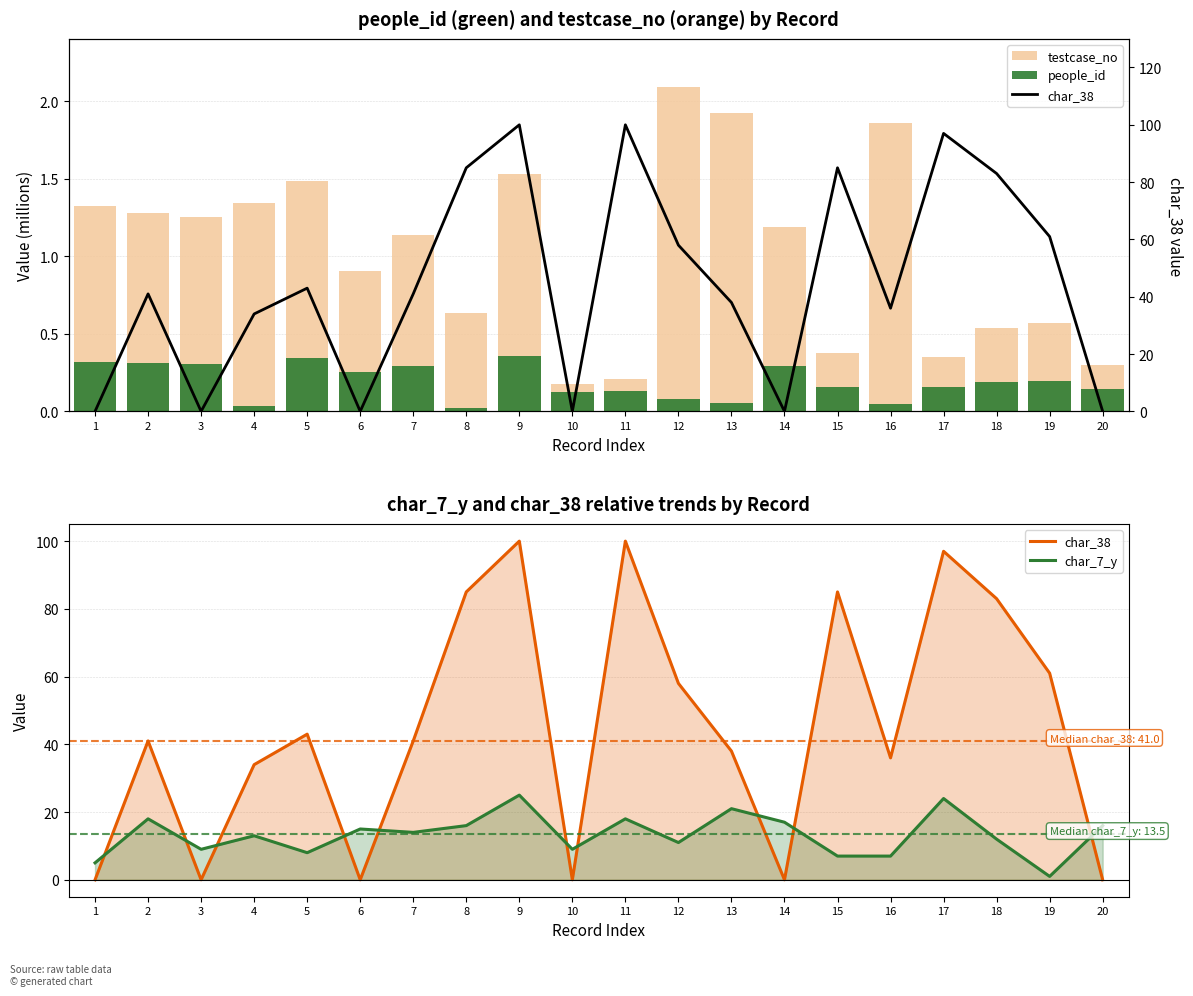

What is the total value across all series at 19?

62.8